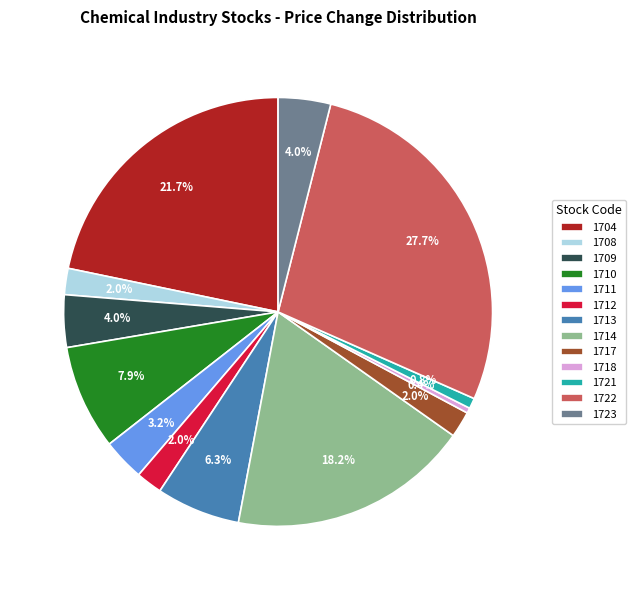

Between 1711 and 1717, which is larger?

1711